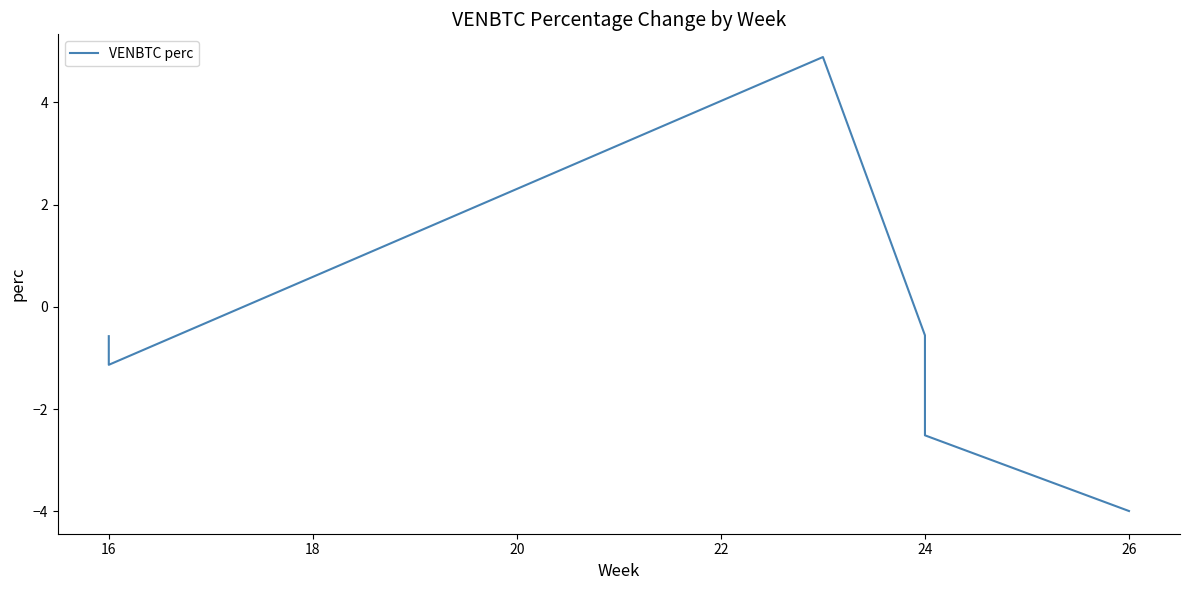

Count the number of data series in this chart.

1